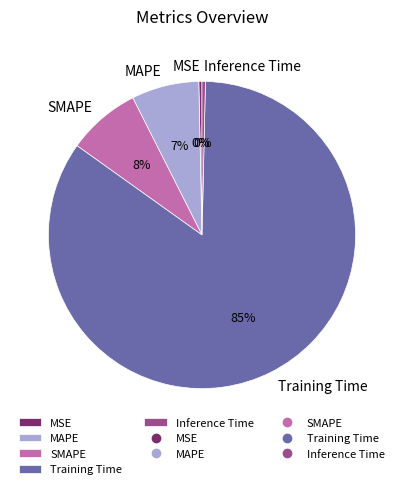

To the nearest percent, what is the average slice percentage?

20%